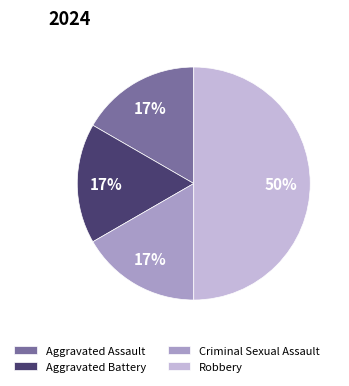

To the nearest percent, what is the difference between the largest and smallest slice percentages?

33%